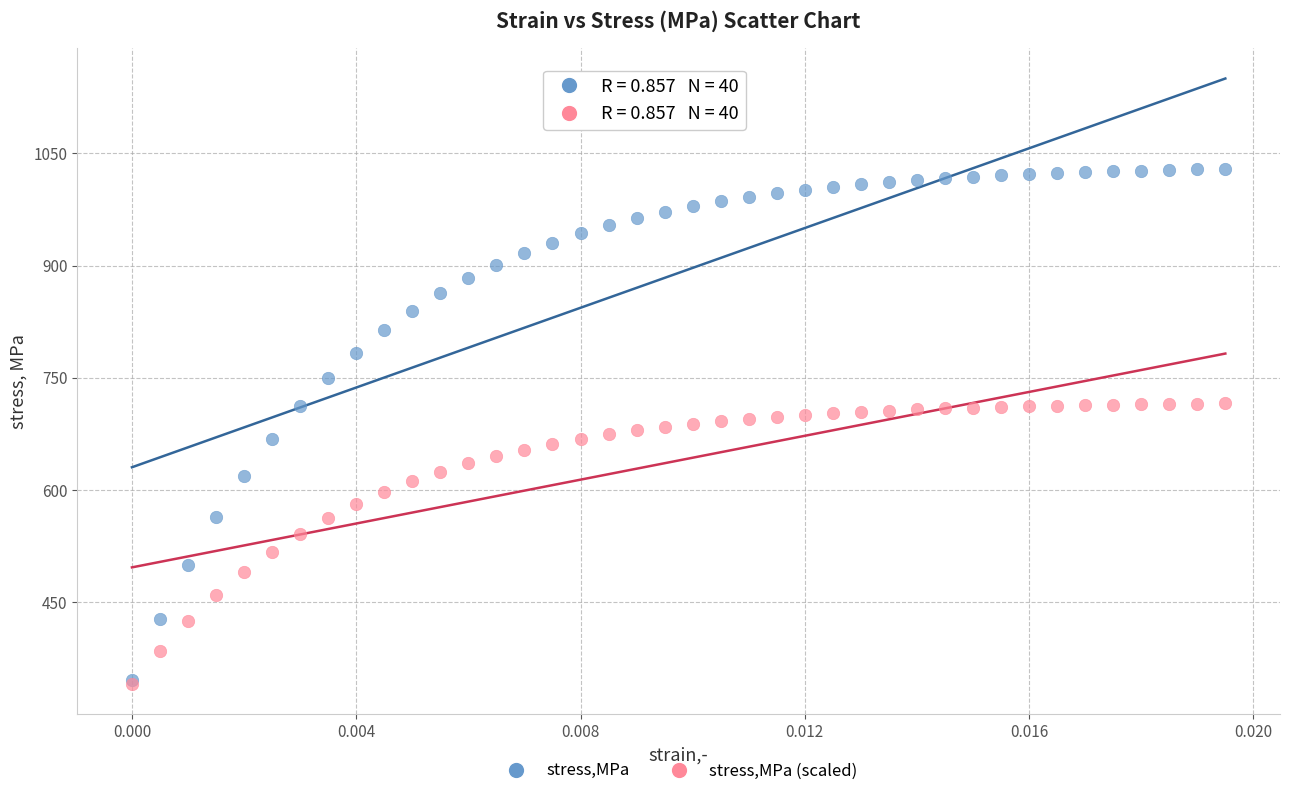

What are all the series names shown in the legend?

stress,MPa, stress,MPa (scaled)